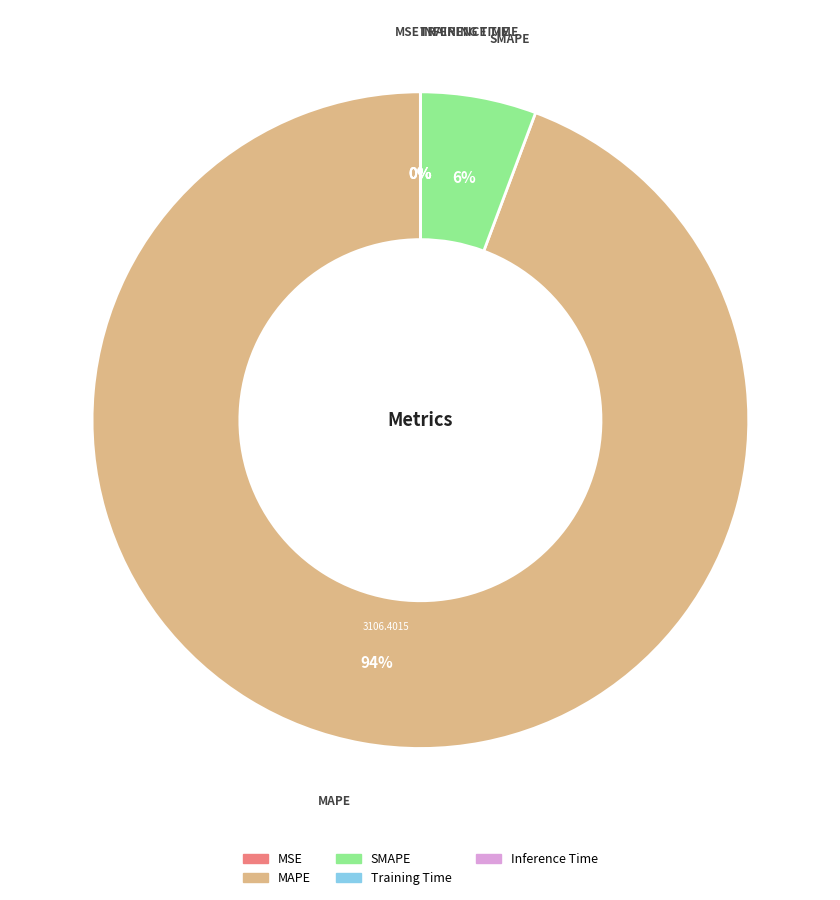

To the nearest percent, what is the average slice percentage?

20%